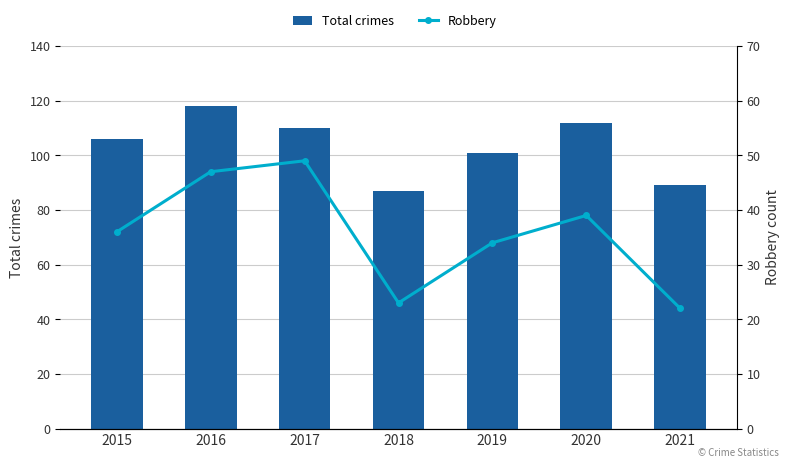

Reading left to right, list all the values displayed in this chart.

Total crimes: 2015=106	2016=118	2017=110	2018=87	2019=101	2020=112	2021=89
Robbery: 2015=36	2016=47	2017=49	2018=23	2019=34	2020=39	2021=22